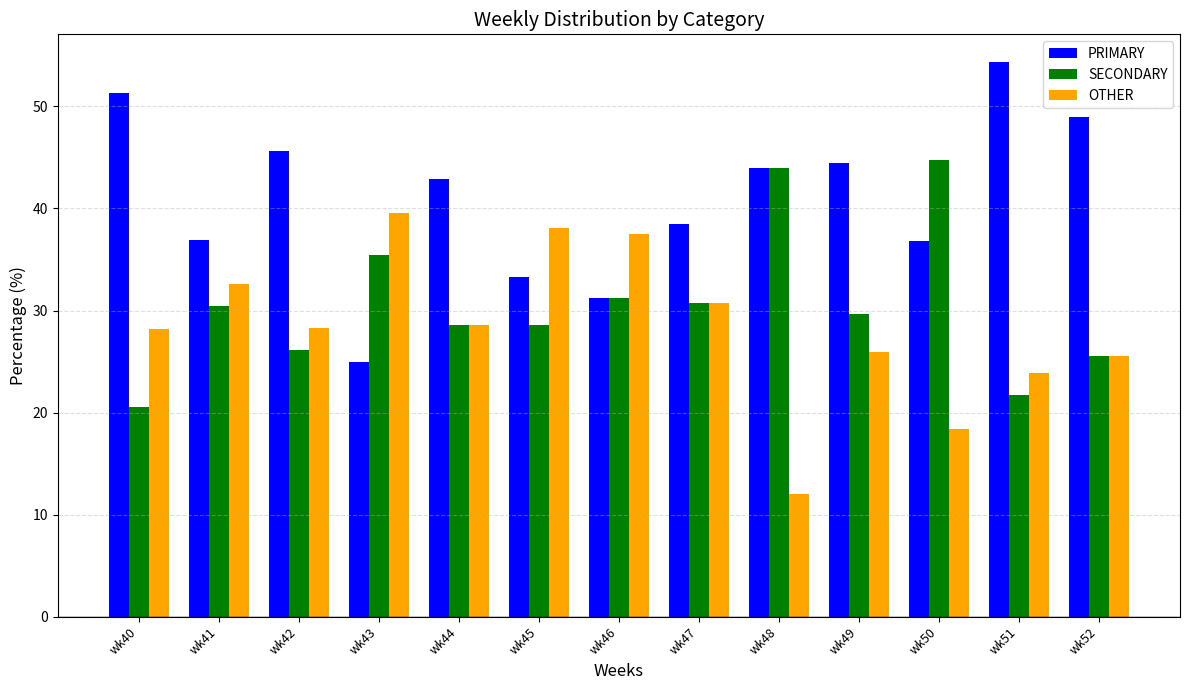

What is the difference between the highest and lowest values at wk47?

7.7